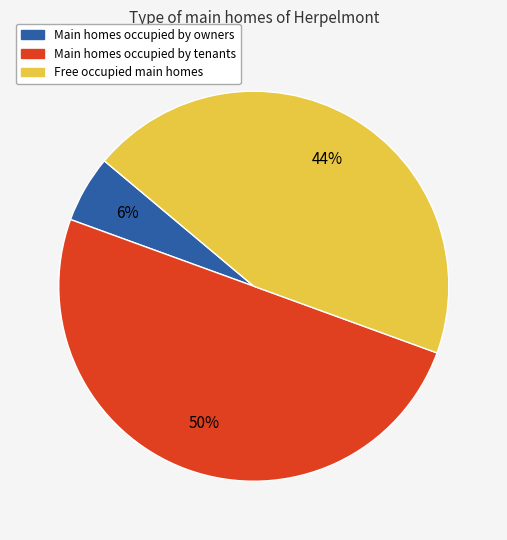

Count the number of slices in the pie.

3